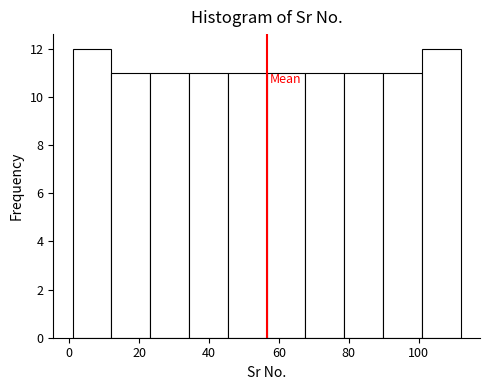

Reading left to right, transcribe this chart: for each bar, give the range it covers on the x-axis and its height. Neither the bar edges nor the heights are printed on the chart, so give them approximately, as read against the axes.

2 to 12: 12
12 to 24: 11
24 to 34: 11
34 to 46: 11
46 to 56: 11
56 to 68: 11
68 to 78: 11
78 to 90: 11
90 to 100: 11
100 to 112: 12